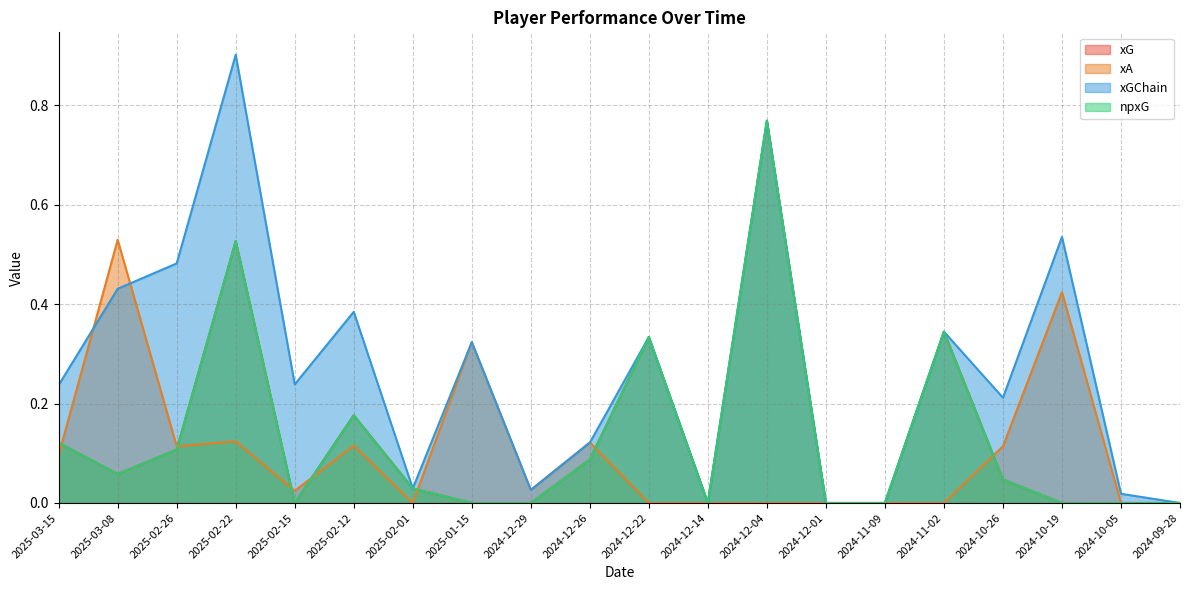

True or false: xG and npxG cross at least once.

False